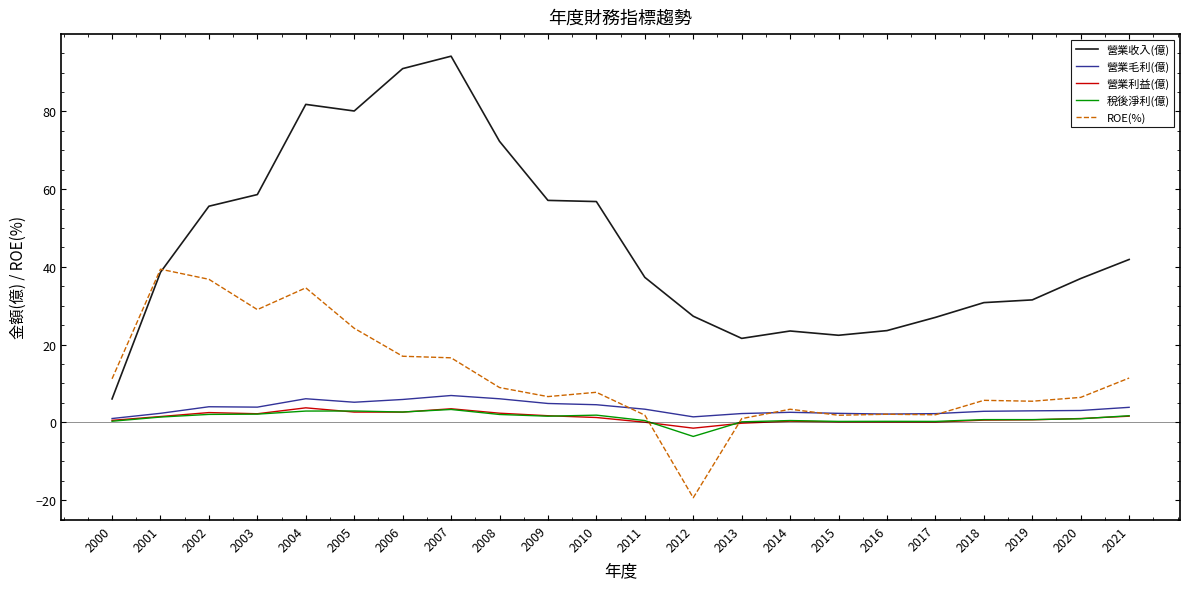

Which series has the largest range (max minus min)?

營業收入(億)